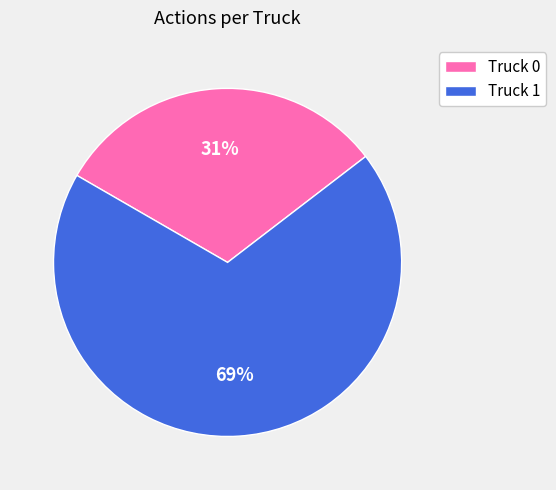

Is there a majority slice in this chart?

Yes